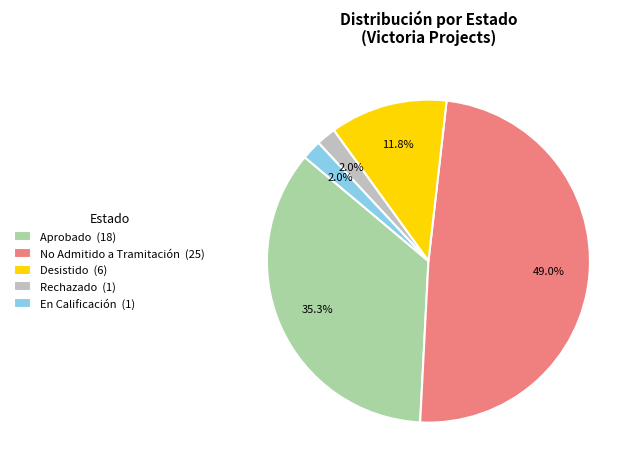

Is there any slice that represents more than half of the pie?

No